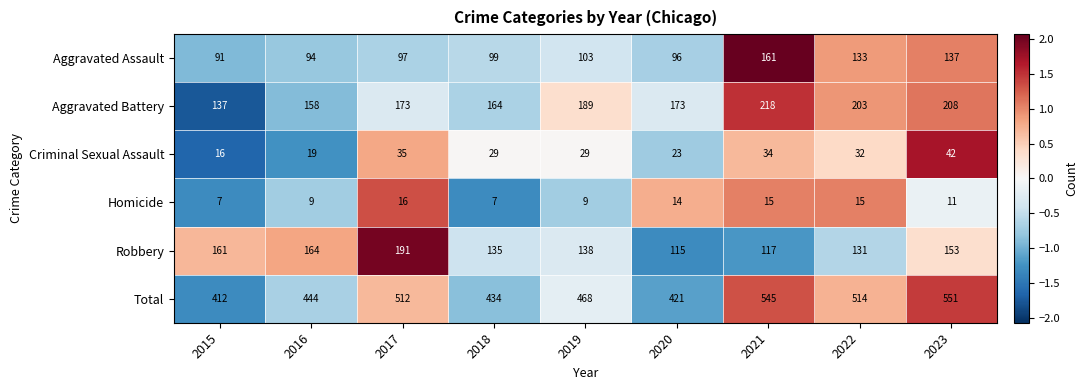

Which category has the highest value across all series?

2023